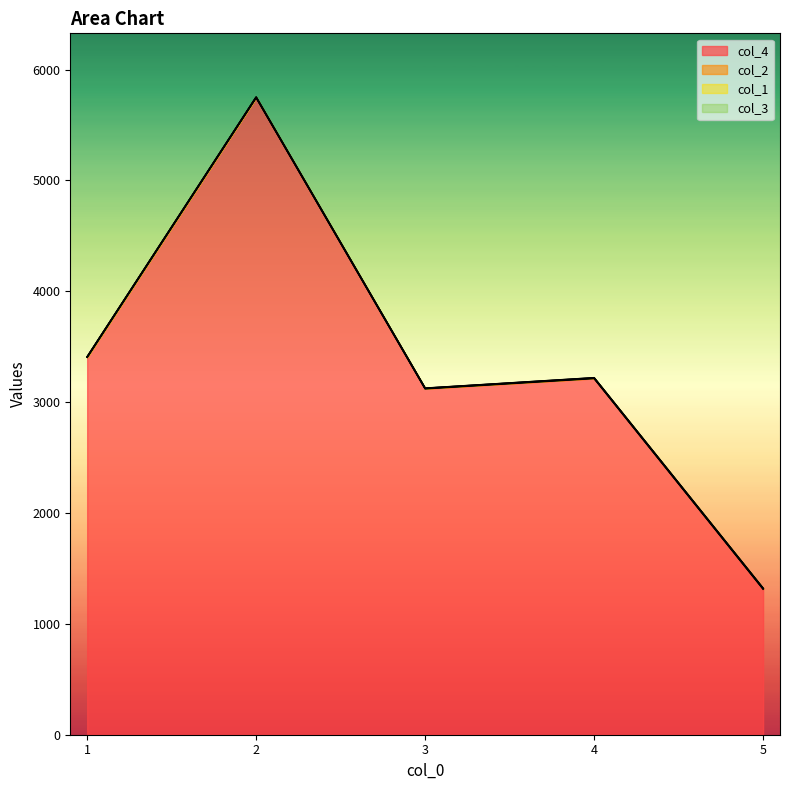

True or false: col_4 and col_1 intersect in this chart.

False